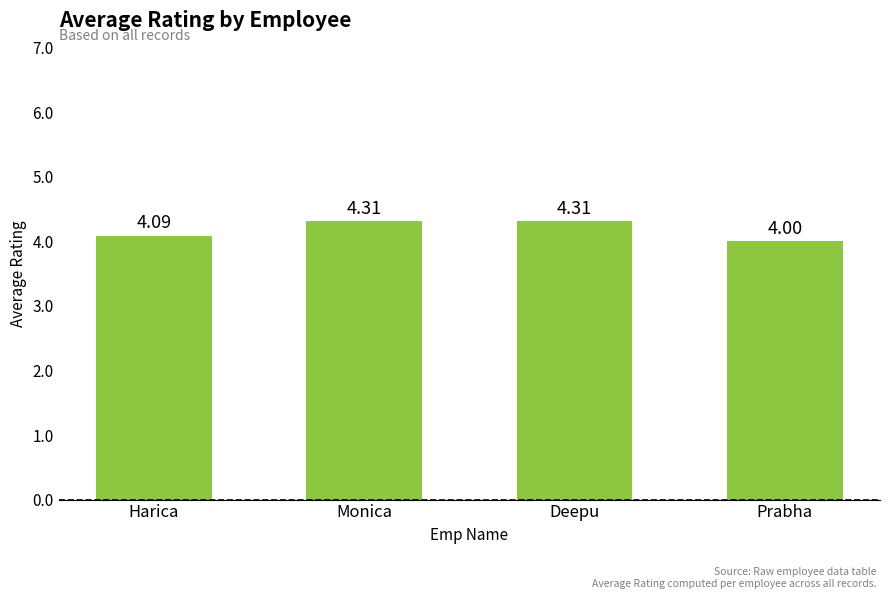

What value does the data have at Monica?

4.3